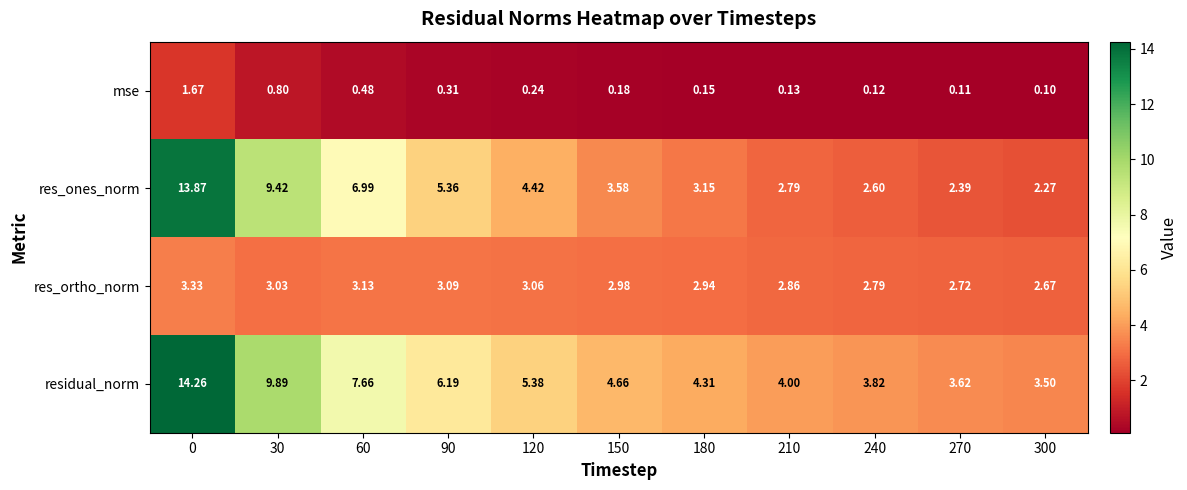

Between 0 and 90, which series saw the biggest shift?

res_ones_norm